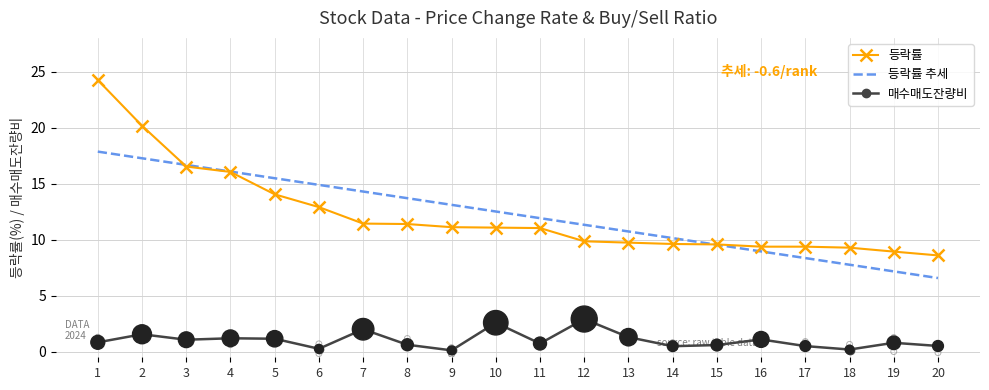

At which category is the sum across all series the highest?

1